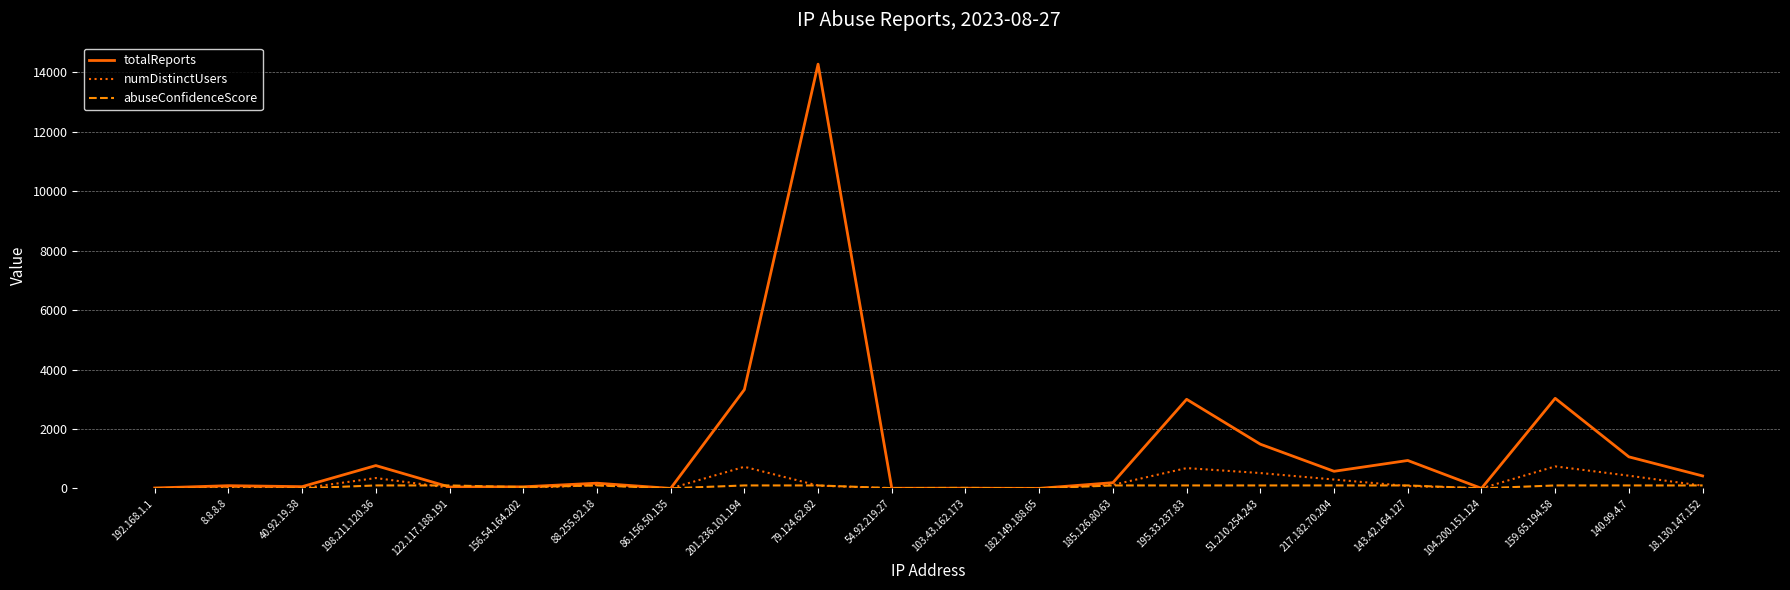

At which label does totalReports reach its peak?

79.124.62.82